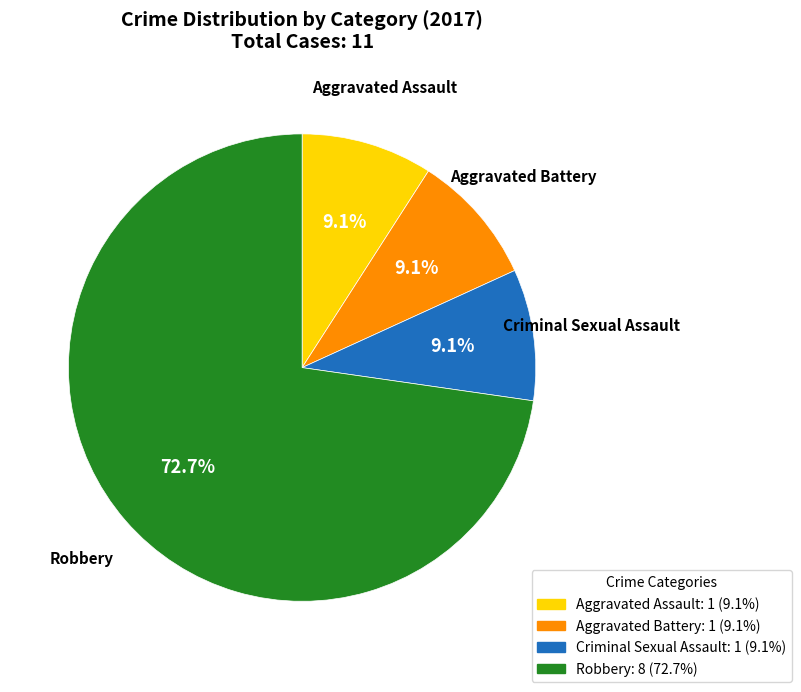

How many slices are in this pie chart?

4